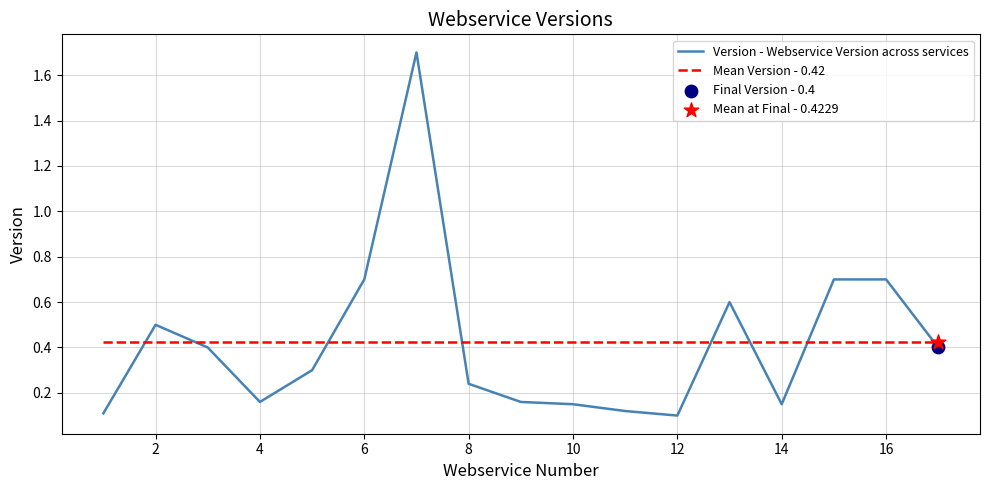

At how many categories does at least one series exceed 0?

17